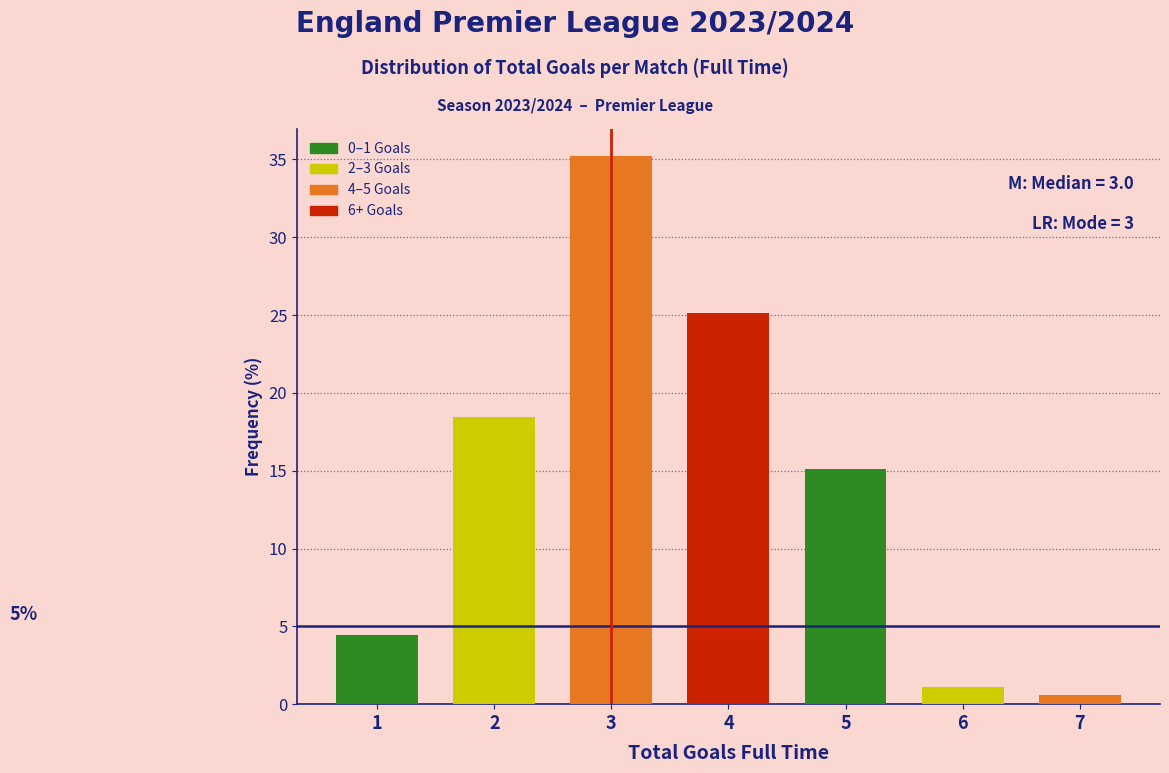

Reading left to right, list all the values displayed in this chart.

1=4.5	2=18.4	3=35.2	4=25.1	5=15.1	6=1.1	7=0.6